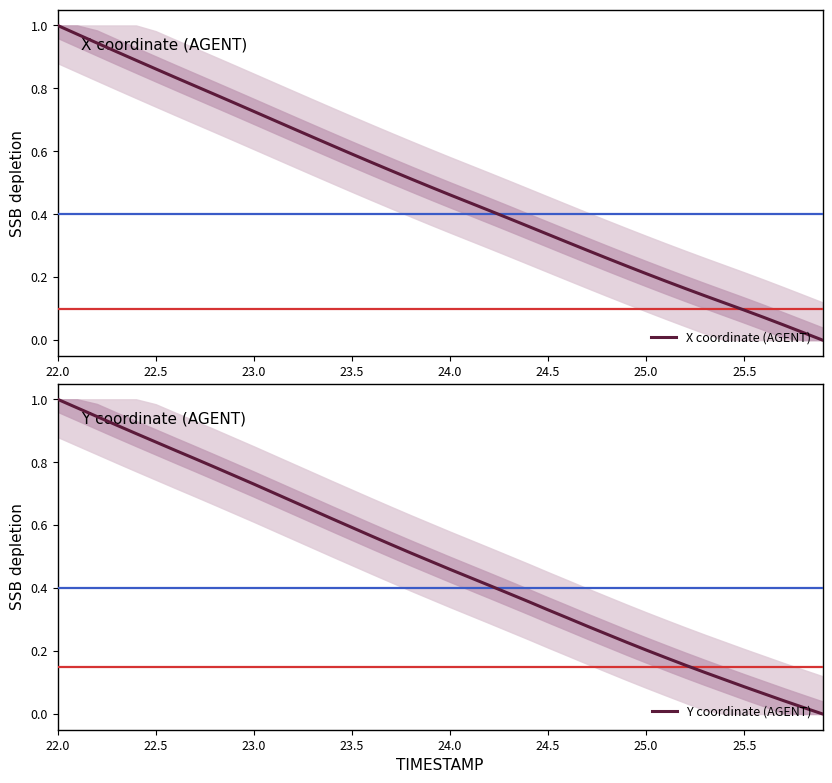

How many values in the Y coordinate (AGENT) series exceed 0?

39